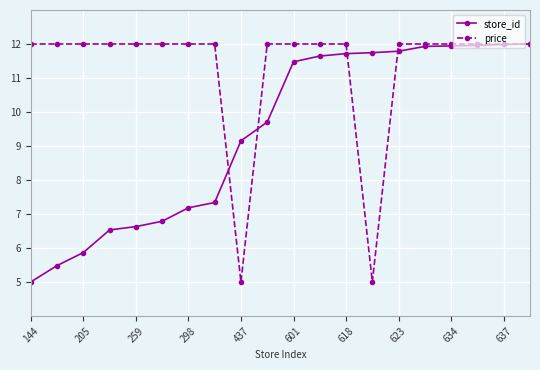

True or false: store_id and price intersect in this chart.

True